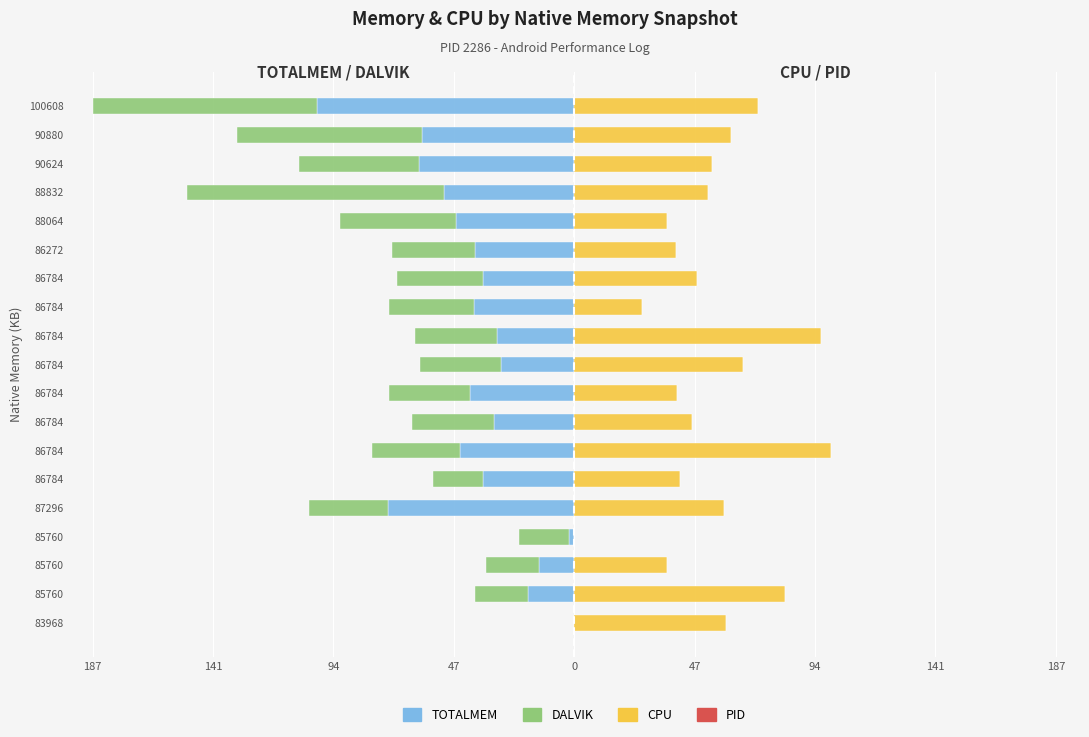

How many bars are there in total?

76